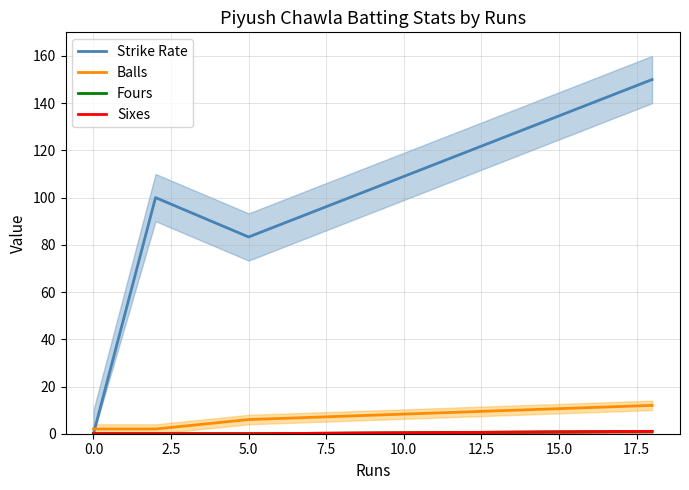

True or false: Fours and Strike Rate cross at least once.

False